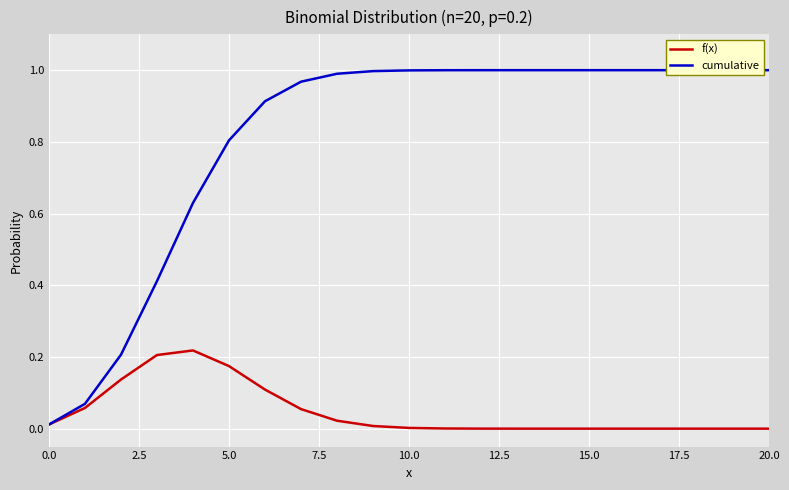

Which series has the largest total across all categories?

cumulative